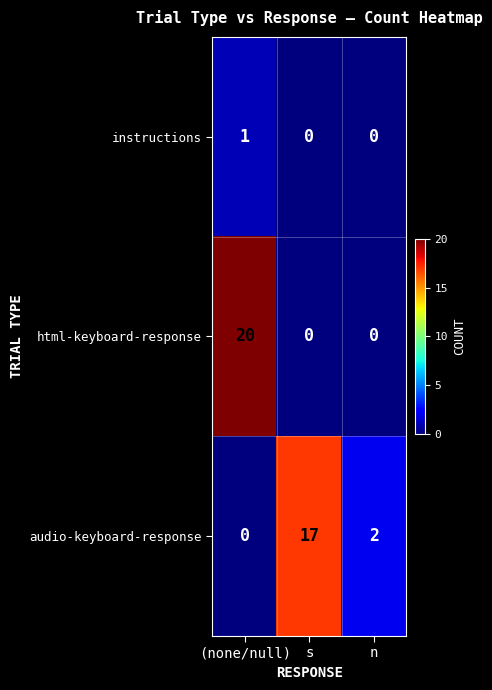

Is it true that html-keyboard-response equals 0 at n?

True